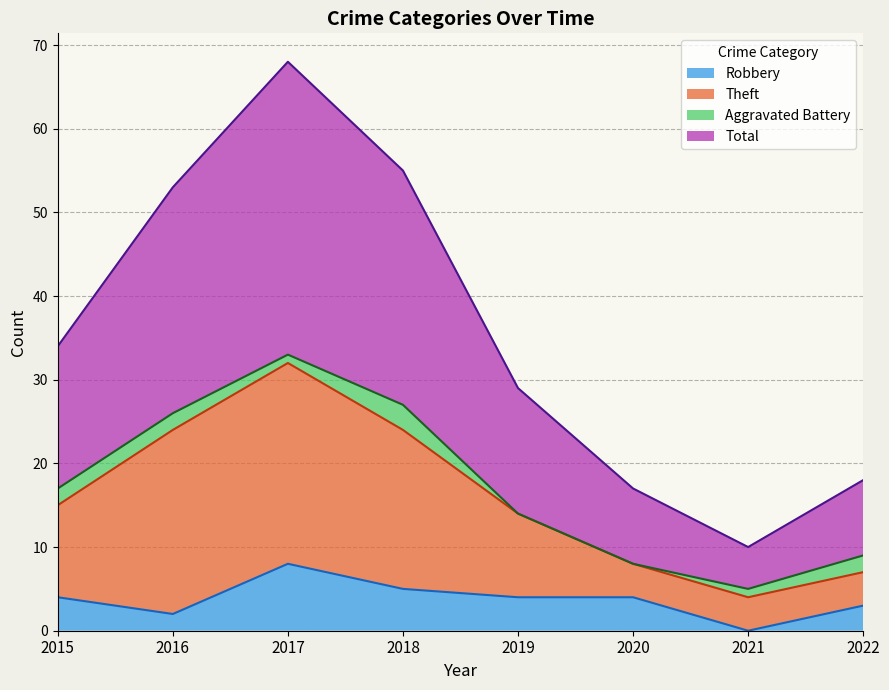

Is it true that Robbery equals 7 at 2015?

False